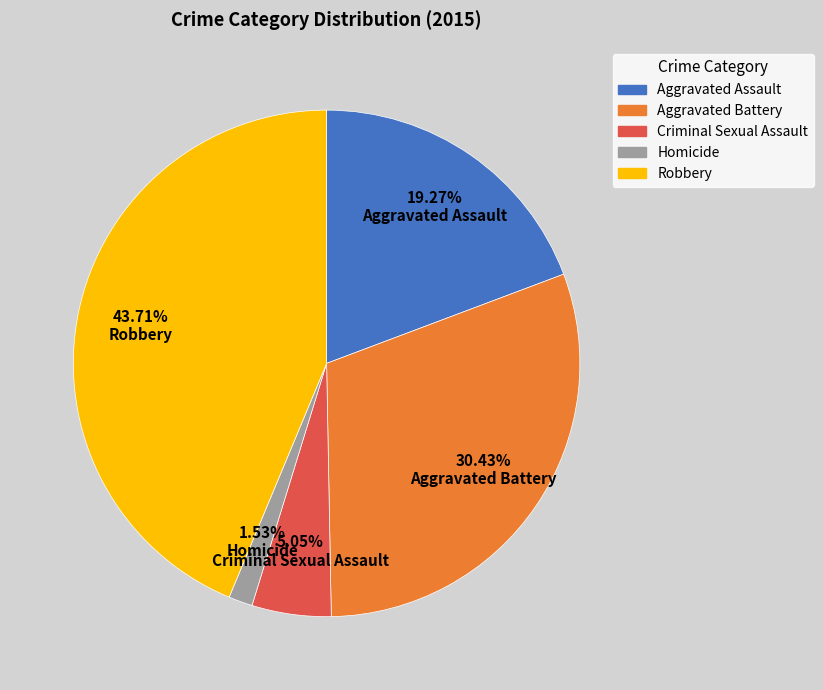

Does Homicide account for over 50% of the chart?

No